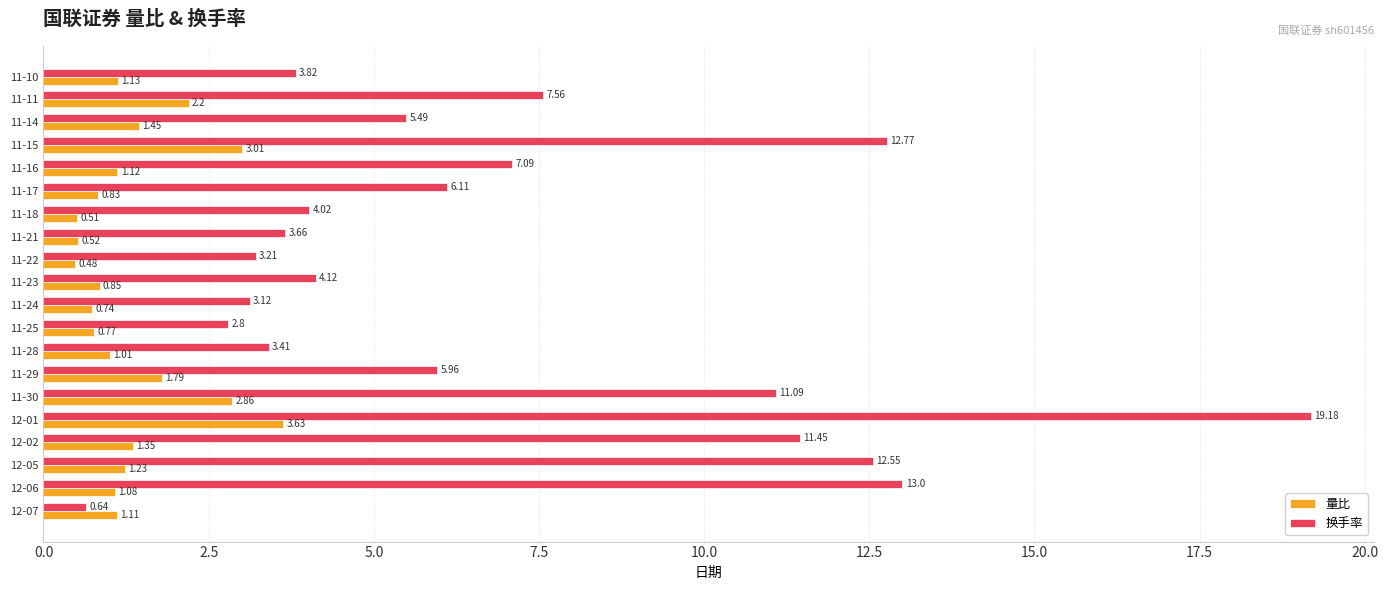

Where is 量比 nearest to the value 2?

11-11